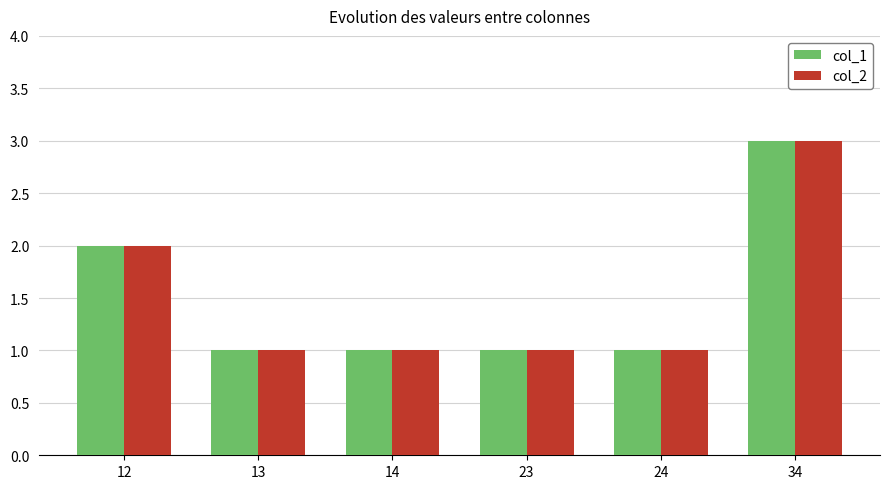

Is it true that col_1 equals 1 at 24?

True